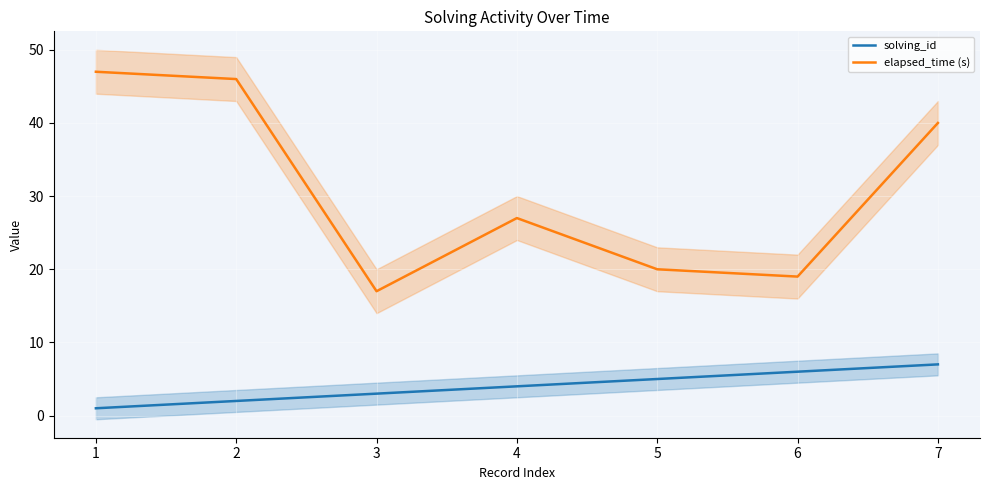

At how many categories does at least one series exceed 32?

3